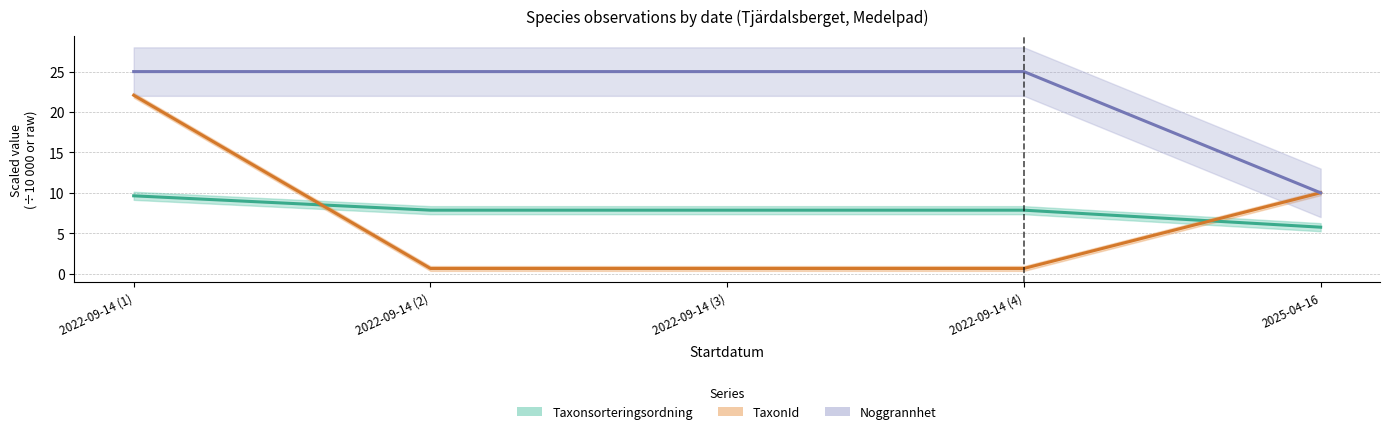

True or false: Taxonsorteringsordning has more than 1 interior local peaks.

False